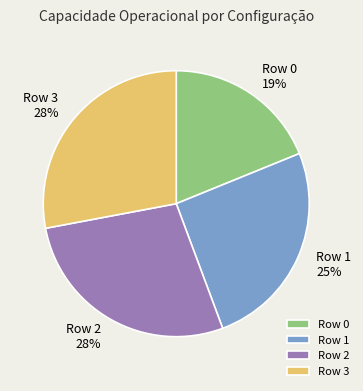

Does Row 1 represent more than half of the total?

No